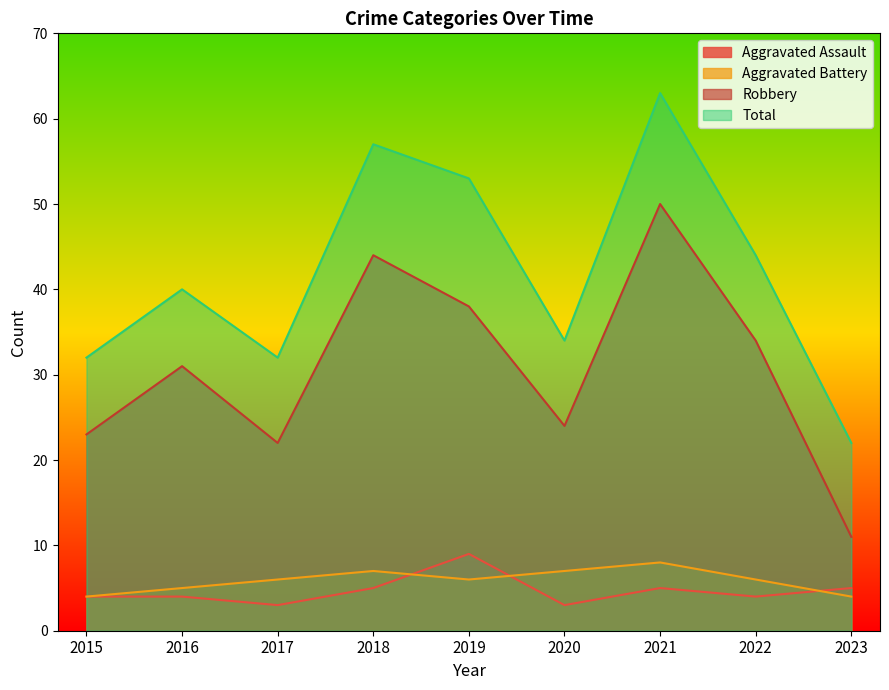

Does the chart display data point markers on the line(s)?

No